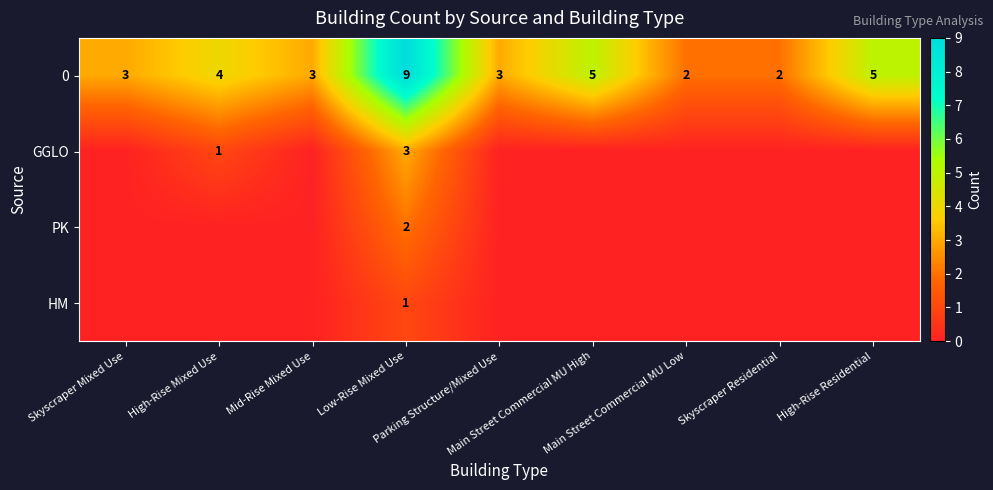

What is the difference between the maximum and minimum values in the 0 series?

7